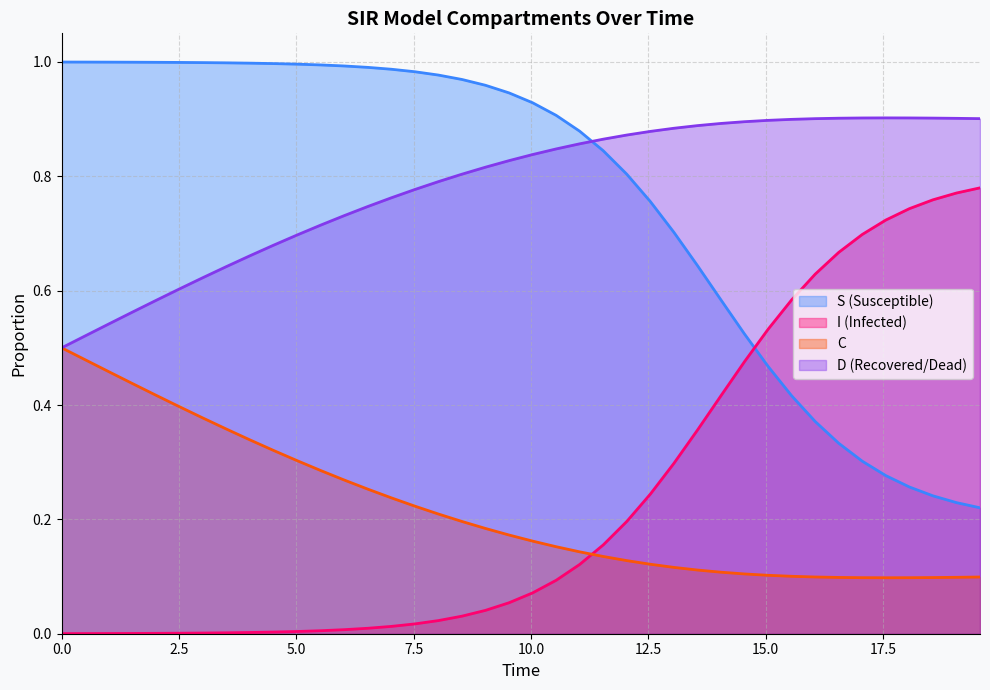

True or false: D (Recovered/Dead) and I (Infected) cross at least once.

False